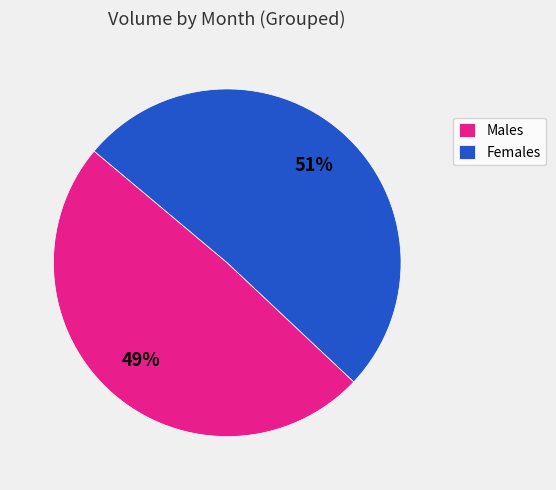

What percentage is the Males slice, to the nearest percent?

49%